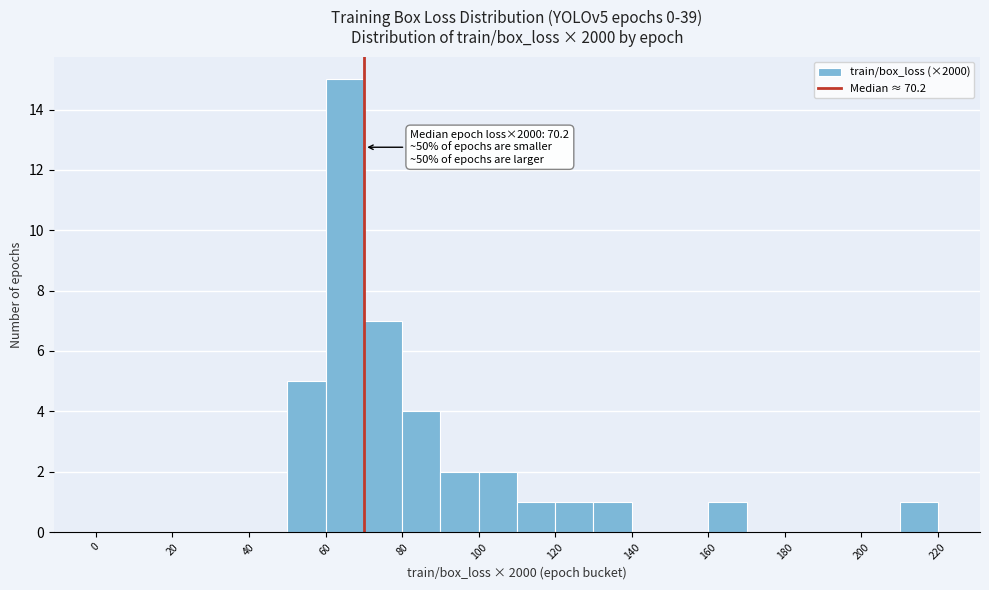

Which range on the x-axis has the tallest bar?

60 to 70